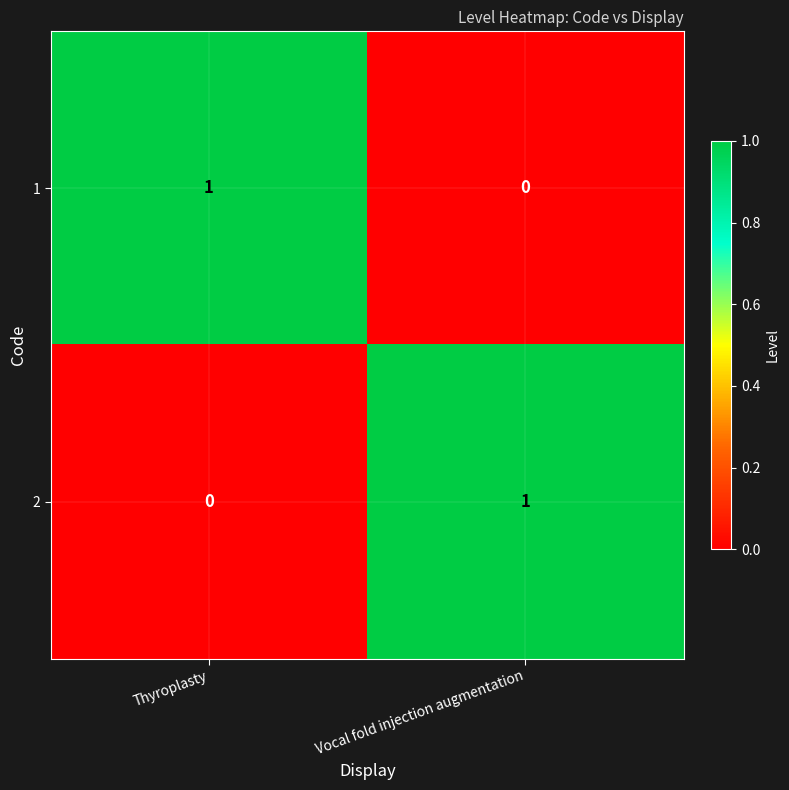

Rank the categories by 2 value from lowest to highest.

Thyroplasty, Vocal fold injection augmentation